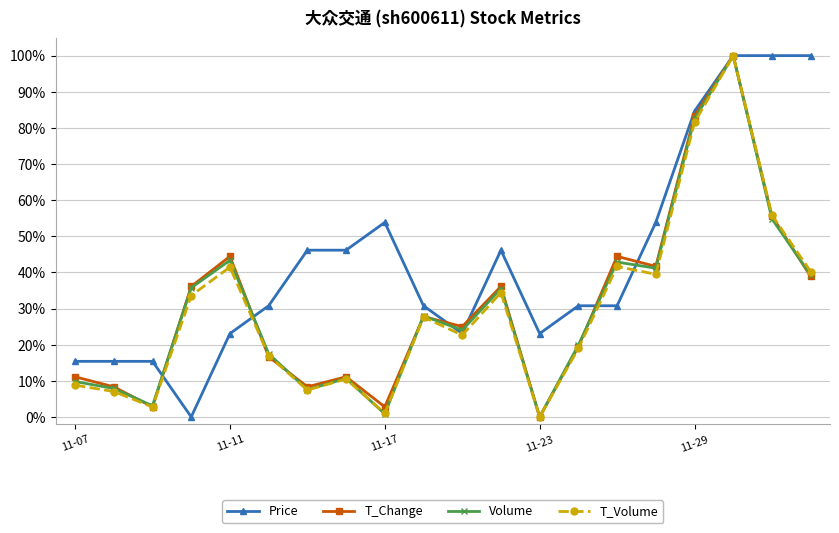

Reading left to right, extract all data points from this chart.

Price: 0.2	0.2	0.2	0.0	0.2	0.3	0.5	0.5	0.5	0.3	0.2	0.5	0.2	0.3	0.3	0.5	0.8	1.0	1.0	1.0
T_Change: 0.1	0.1	0.0	0.4	0.4	0.2	0.1	0.1	0.0	0.3	0.2	0.4	0.0	0.2	0.4	0.4	0.8	1.0	0.6	0.4
Volume: 0.1	0.1	0.0	0.4	0.4	0.2	0.1	0.1	0.0	0.3	0.2	0.4	0.0	0.2	0.4	0.4	0.8	1.0	0.5	0.4
T_Volume: 0.1	0.1	0.0	0.3	0.4	0.2	0.1	0.1	0.0	0.3	0.2	0.3	0.0	0.2	0.4	0.4	0.8	1.0	0.6	0.4